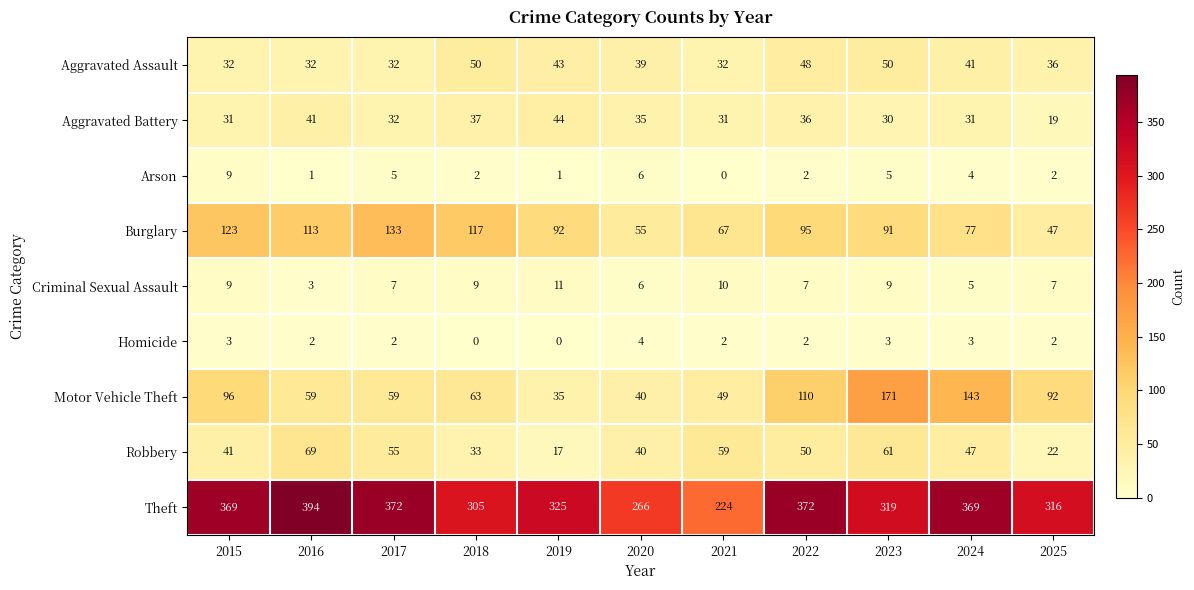

List the series in order of their peak value, lowest first.

Homicide, Arson, Criminal Sexual Assault, Aggravated Battery, Aggravated Assault, Robbery, Burglary, Motor Vehicle Theft, Theft